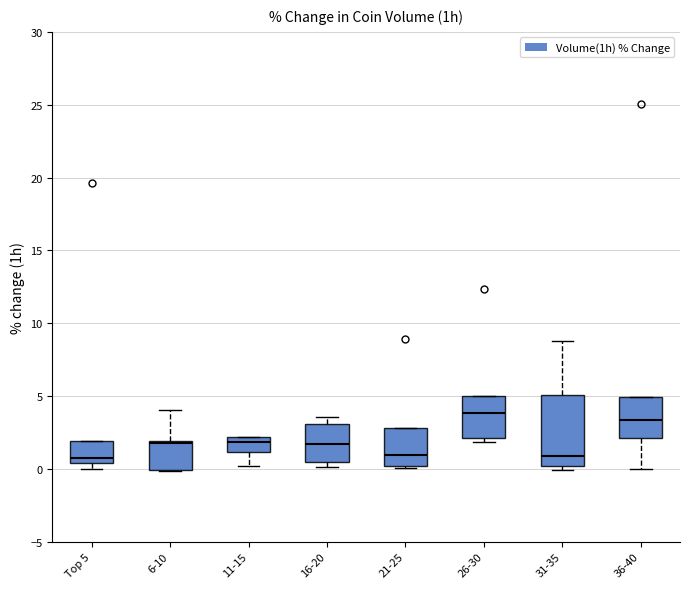

Reading left to right, transcribe this box plot: for each box, give where its median line is, the range the box spans, and where its two whiskers end, as read against the y-axis. The values are not printed on the chart, so give them approximately, as read against the axis.

Top 5: median 0.5 (just above the box's lower edge), box 0.5 to 2.0, whiskers 0.0 to 2.0
6-10: median 2.0, box 0.0 to 2.0, whiskers 0.0 to 4.0
11-15: median 2.0 (just below the box's upper edge), box 1.0 to 2.0, whiskers 0.0 to 2.0
16-20: median 1.5, box 0.5 to 3.0, whiskers 0.0 to 3.5
21-25: median 1.0, box 0.0 to 3.0, whiskers 0.0 (just below the box's lower edge) to 3.0
26-30: median 4.0, box 2.0 to 5.0, whiskers 2.0 (just below the box's lower edge) to 5.0
31-35: median 1.0, box 0.0 to 5.0, whiskers 0.0 (just below the box's lower edge) to 9.0
36-40: median 3.5, box 2.0 to 5.0, whiskers 0.0 to 5.0